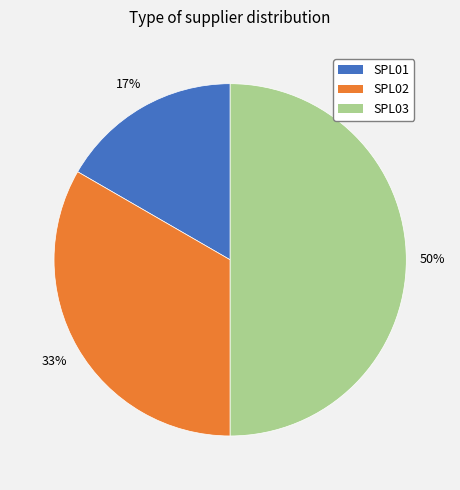

To the nearest percent, what is the average slice percentage?

33%